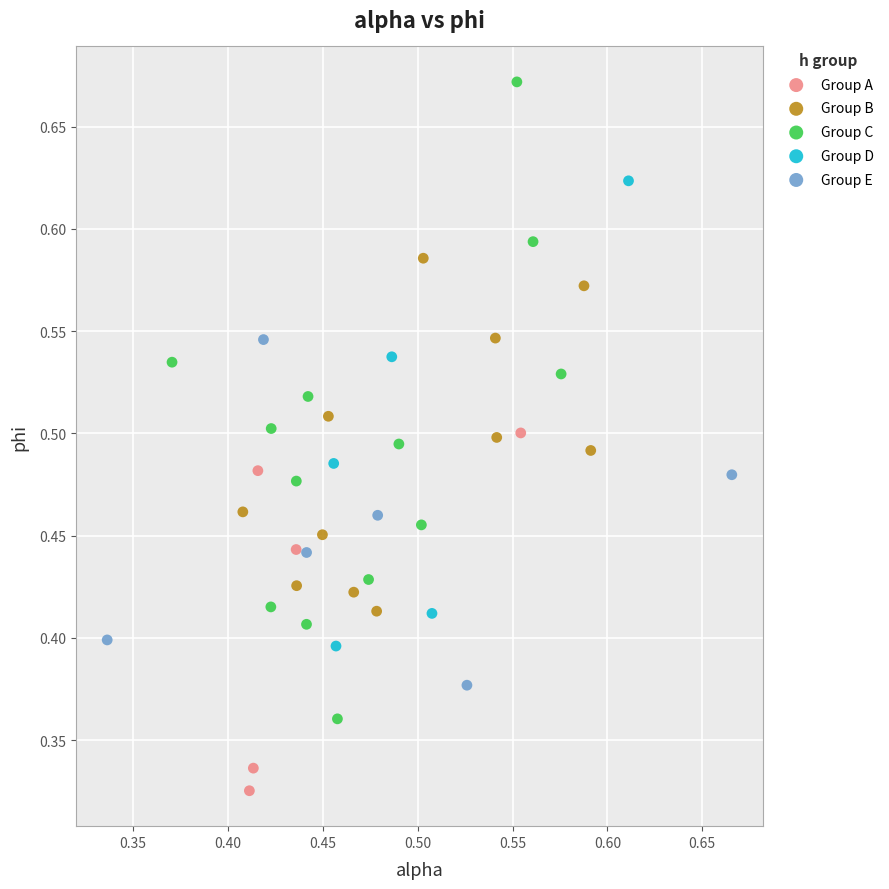

Which series contains the highest Y value?

Group C